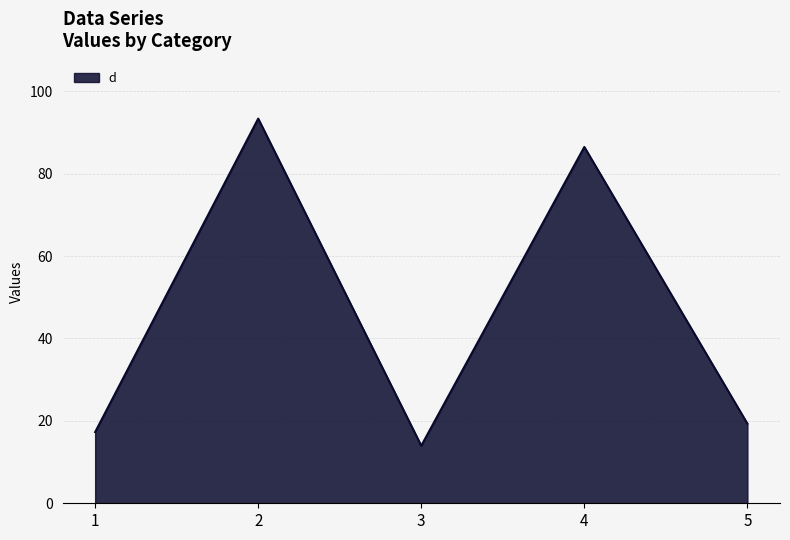

What is the difference between the second highest and minimum values?

72.5